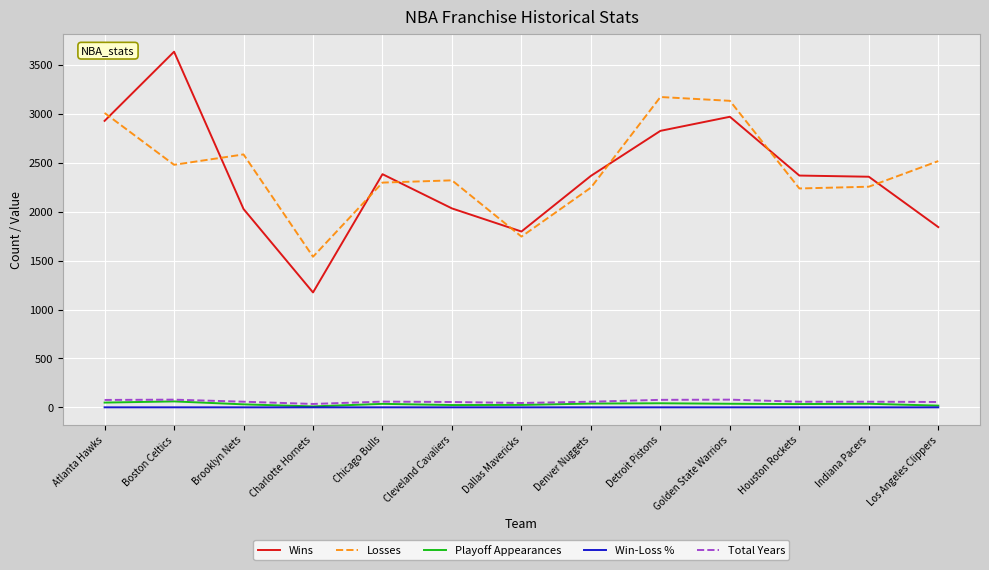

What is the difference between the Win-Loss % values at Houston Rockets and Boston Celtics?

0.1